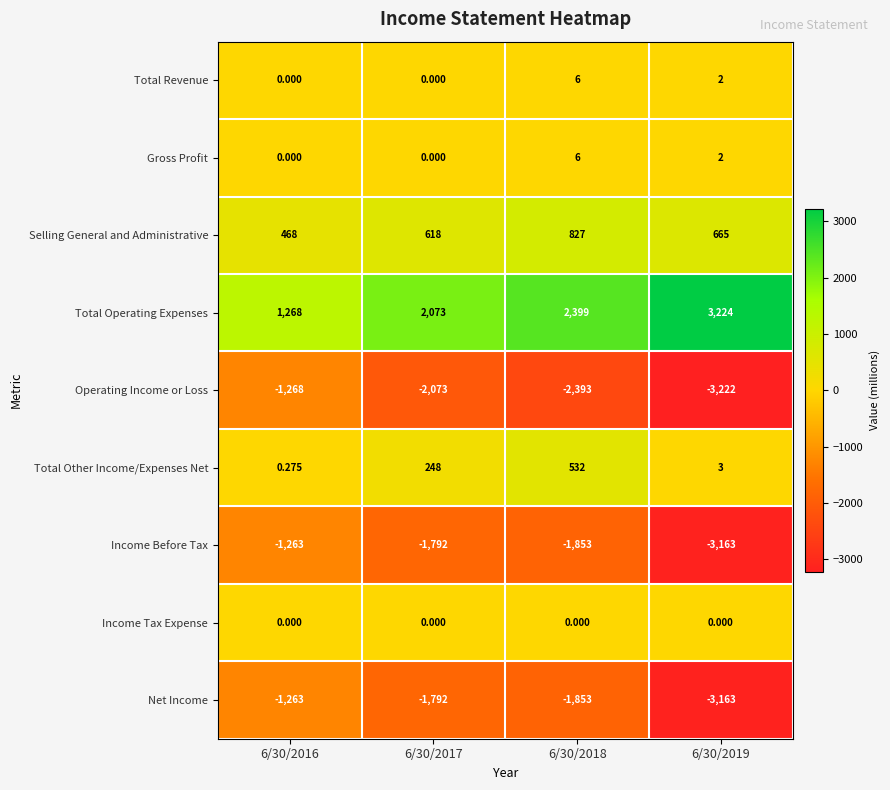

Which series has the largest range (max minus min)?

Total Operating Expenses